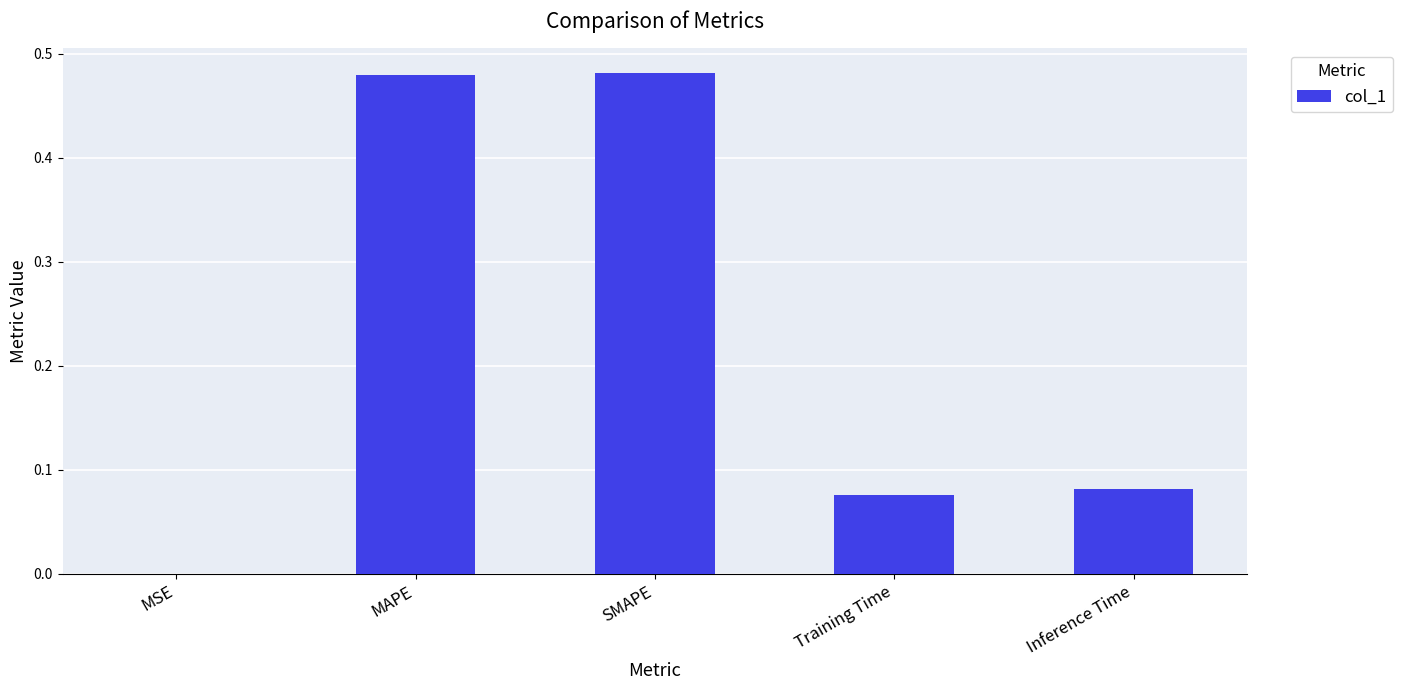

What is the change in value from SMAPE to Training Time?

-0.4